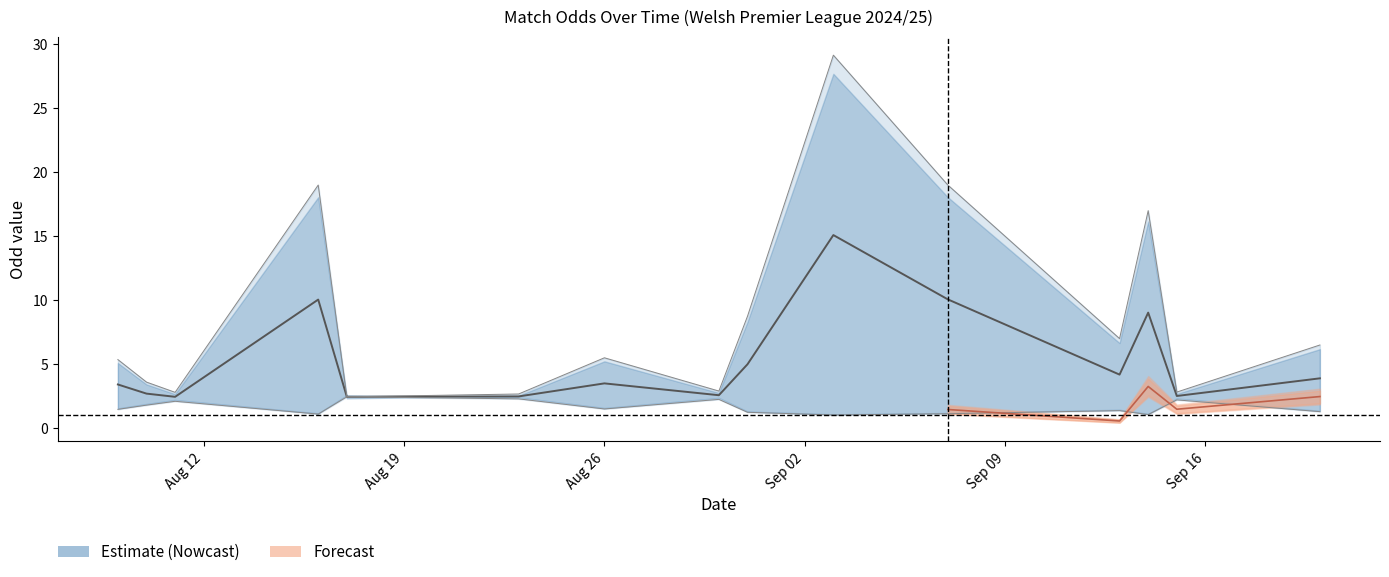

The Odd_H_FT series shows 2.4 at 2024-08-09. True or false?

False